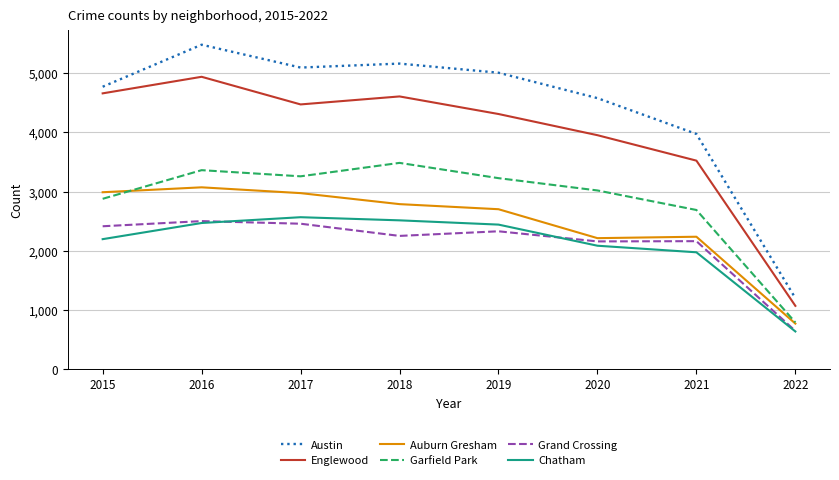

At which category does Grand Crossing reach its first local valley?

2018